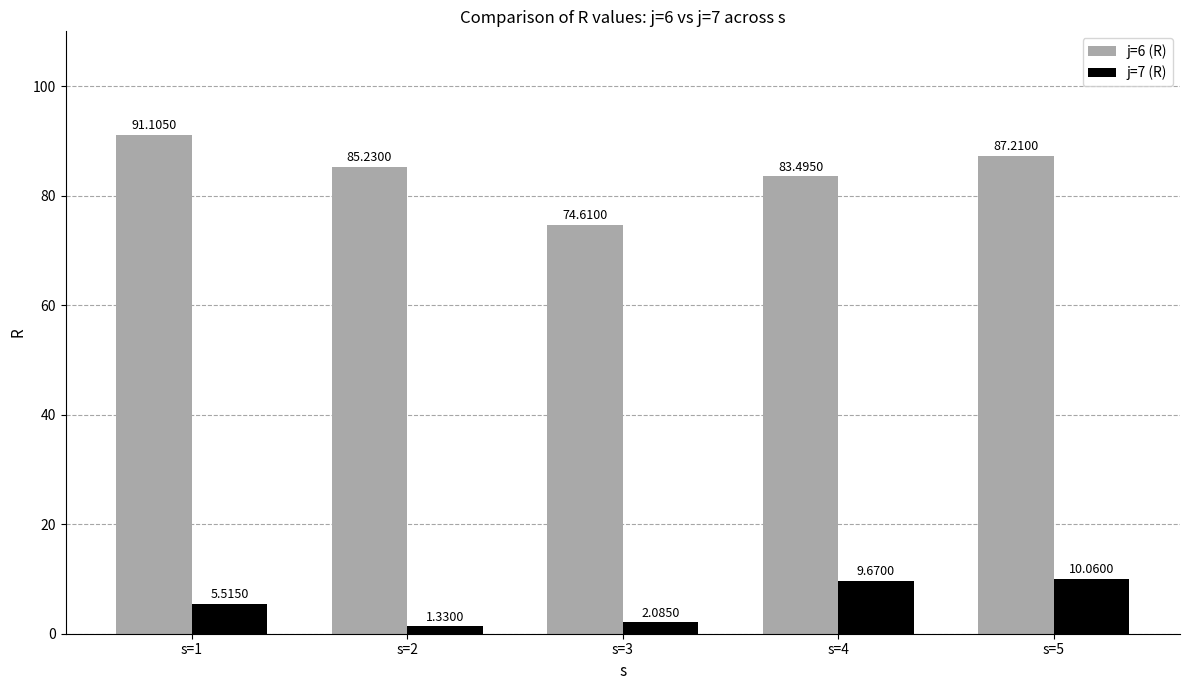

Does the chart contain any negative values?

No